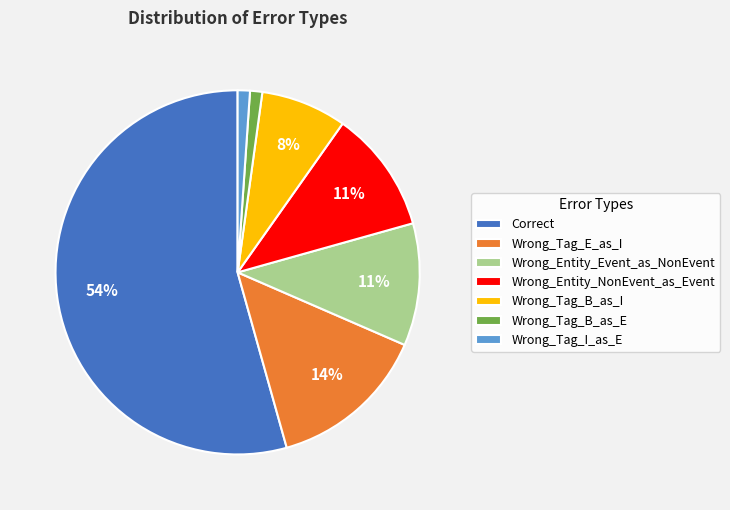

Is there a majority slice in this chart?

Yes